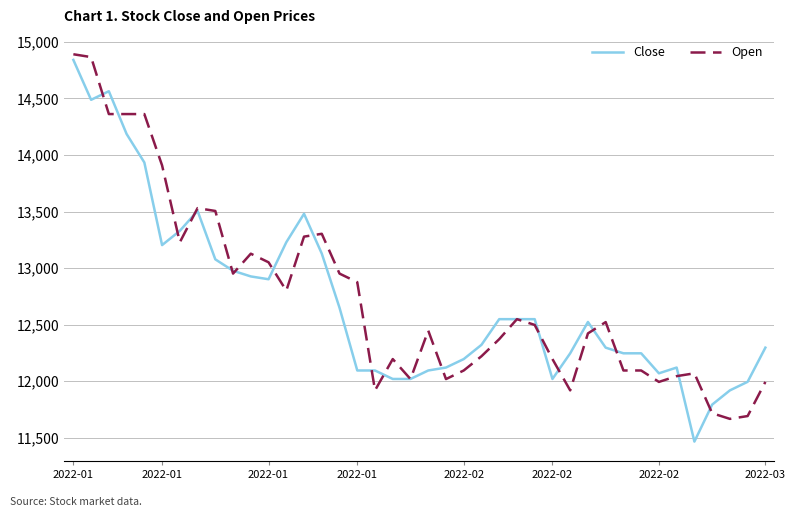

What is the greatest value displayed?

14891